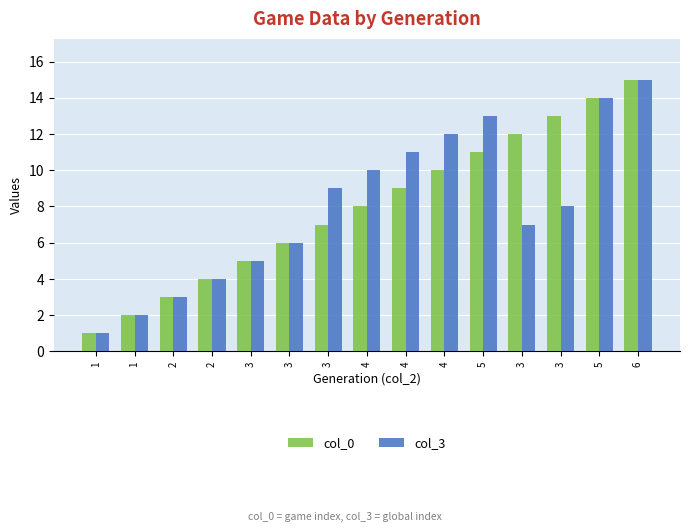

What are all the series names shown in the legend?

col_0, col_3